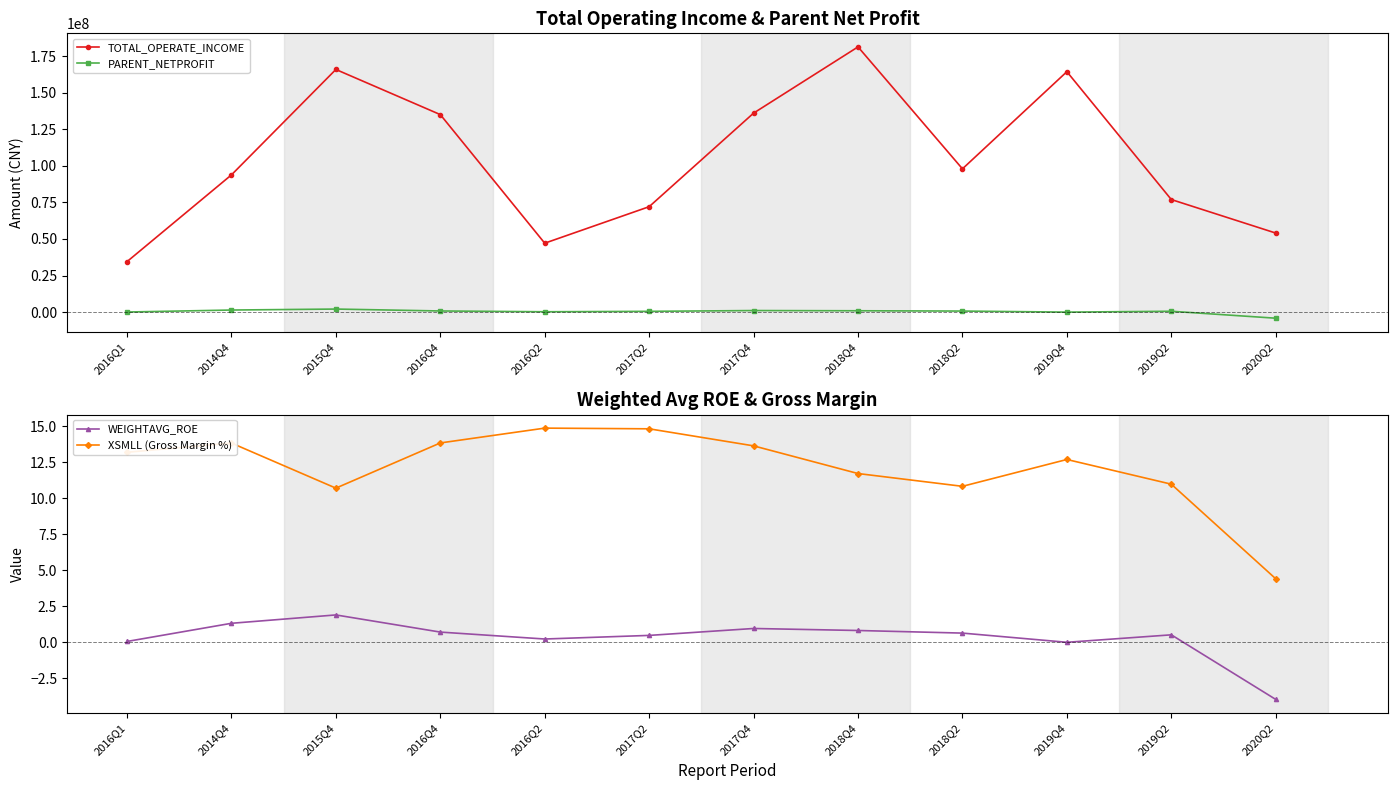

What is the average value of the WEIGHTAVG_ROE series?

0.3